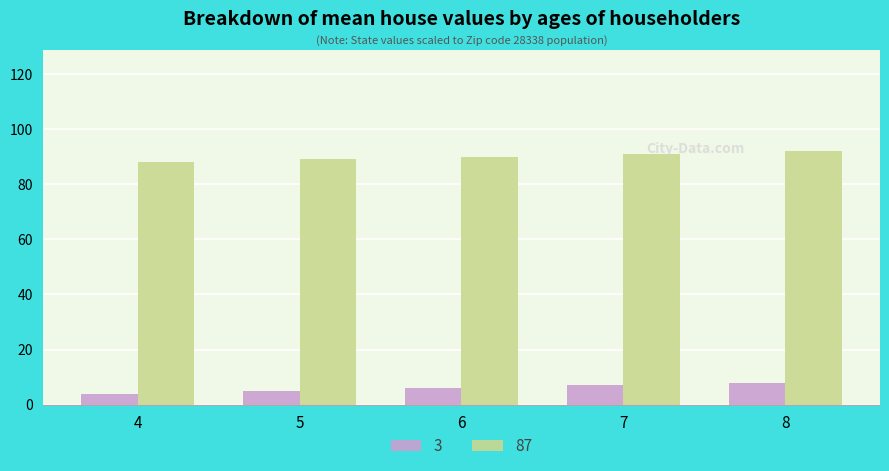

At how many categories does at least one series exceed 25?

5